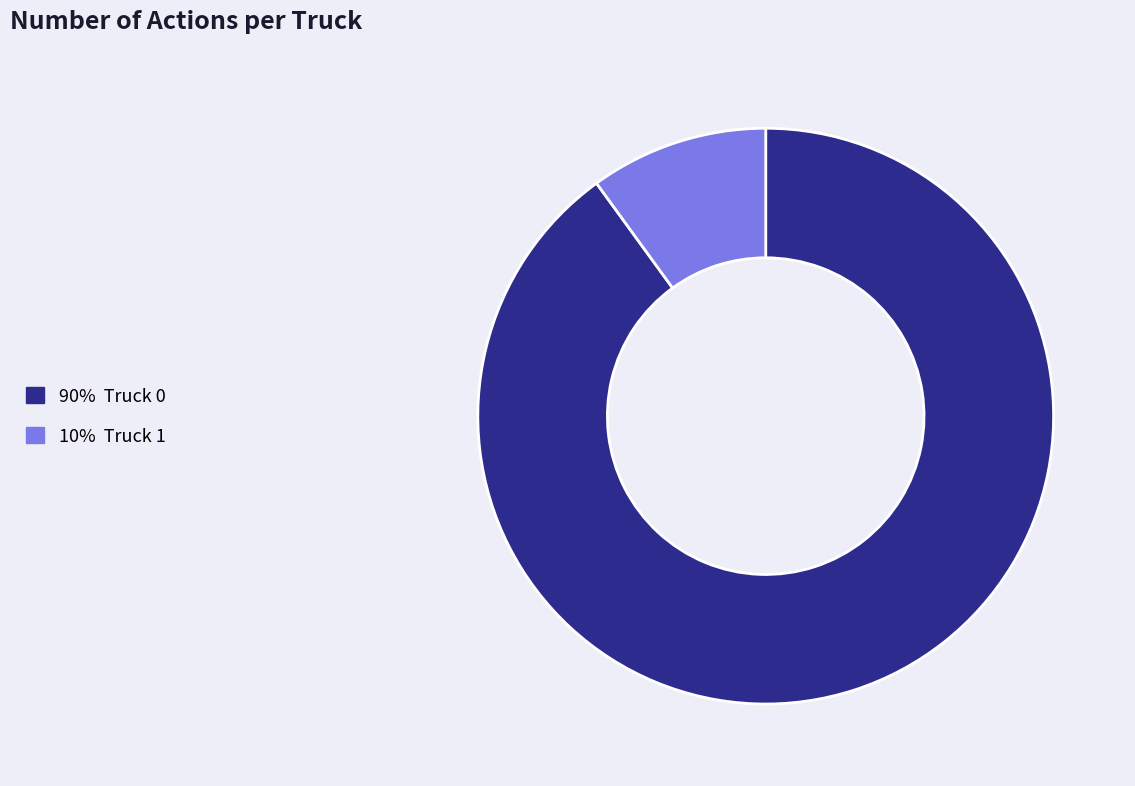

Count the number of slices in the pie.

2